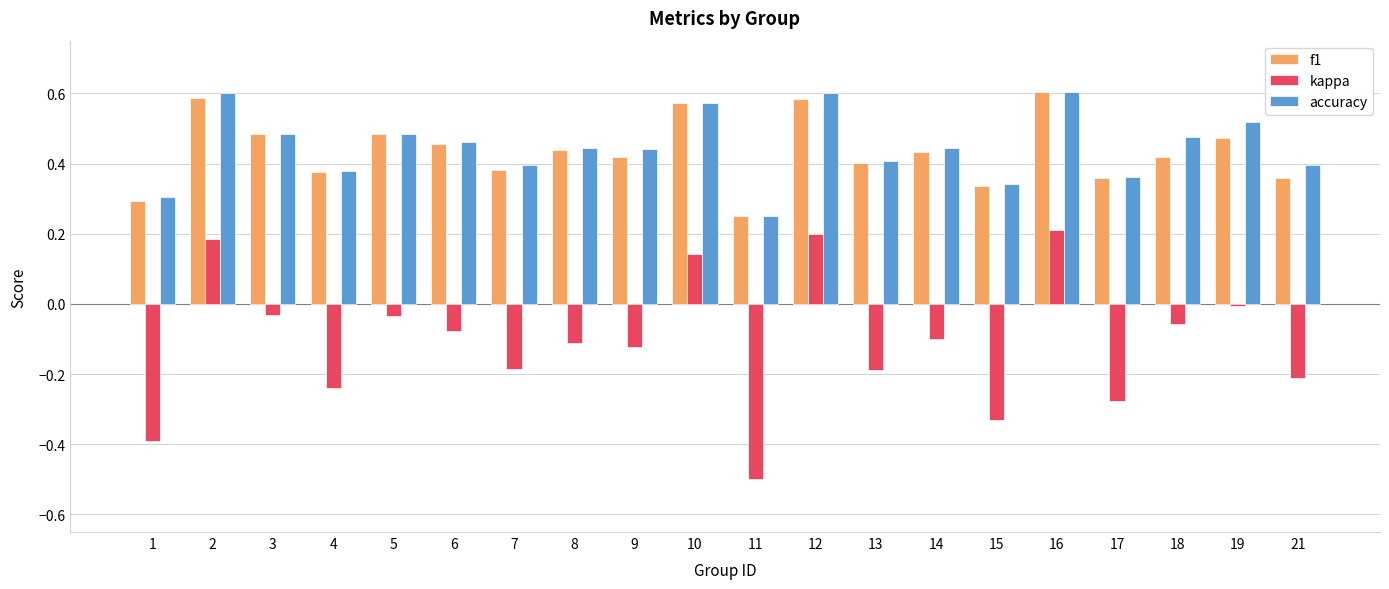

What is the sum of the accuracy values at 9 and 13?

0.9